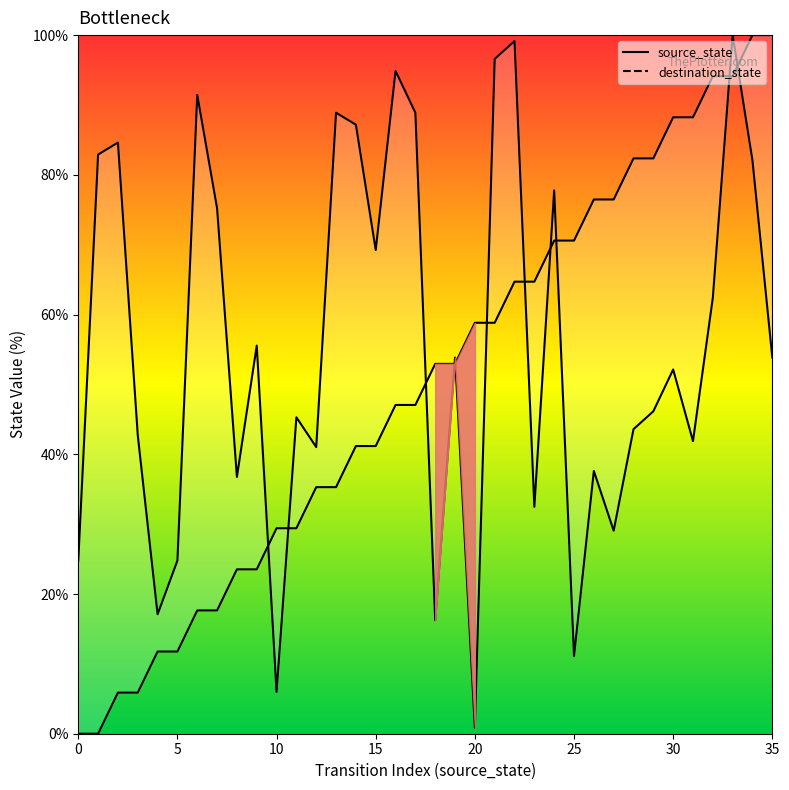

What is the approximate value of source_state at 12?

35.3